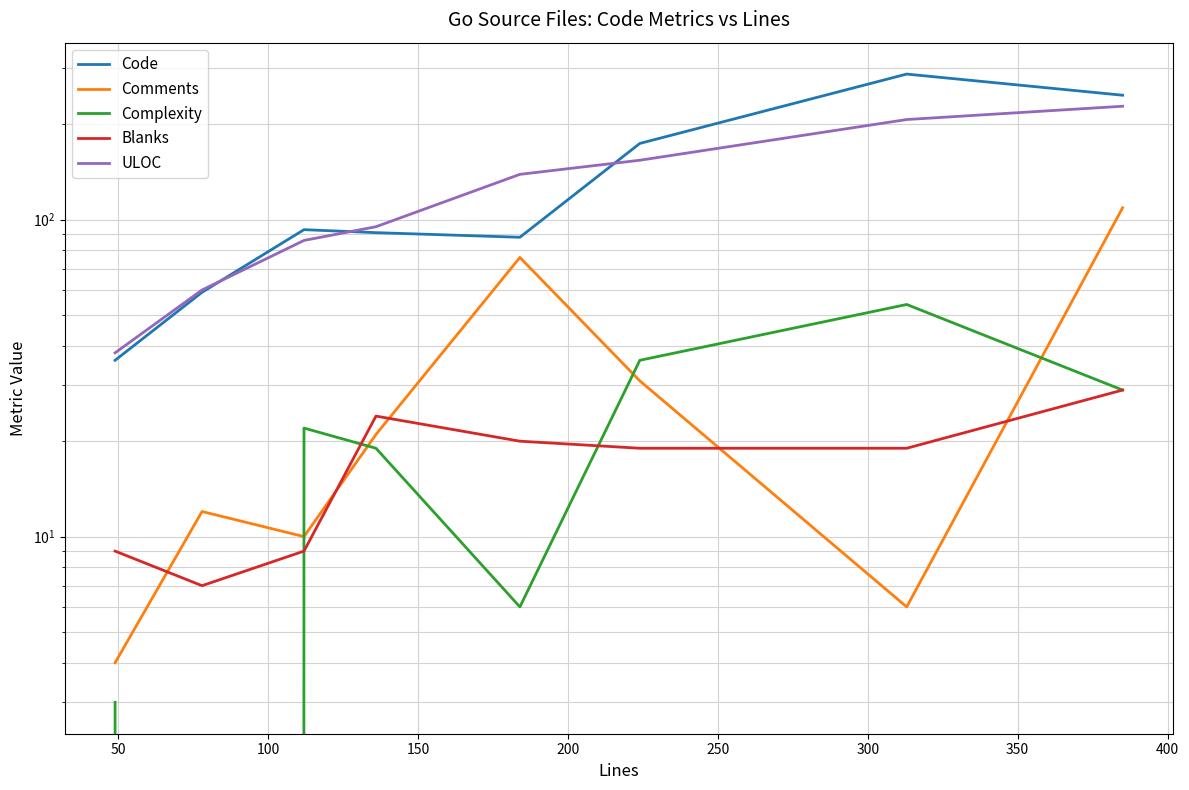

What is the difference between the second highest and minimum values in the Complexity series?

36